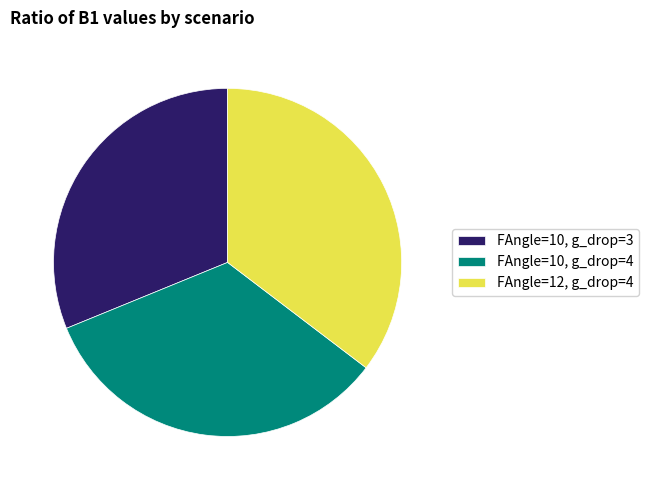

Rank the categories by value from highest to lowest.

FAngle=12, g_drop=4, FAngle=10, g_drop=4, FAngle=10, g_drop=3